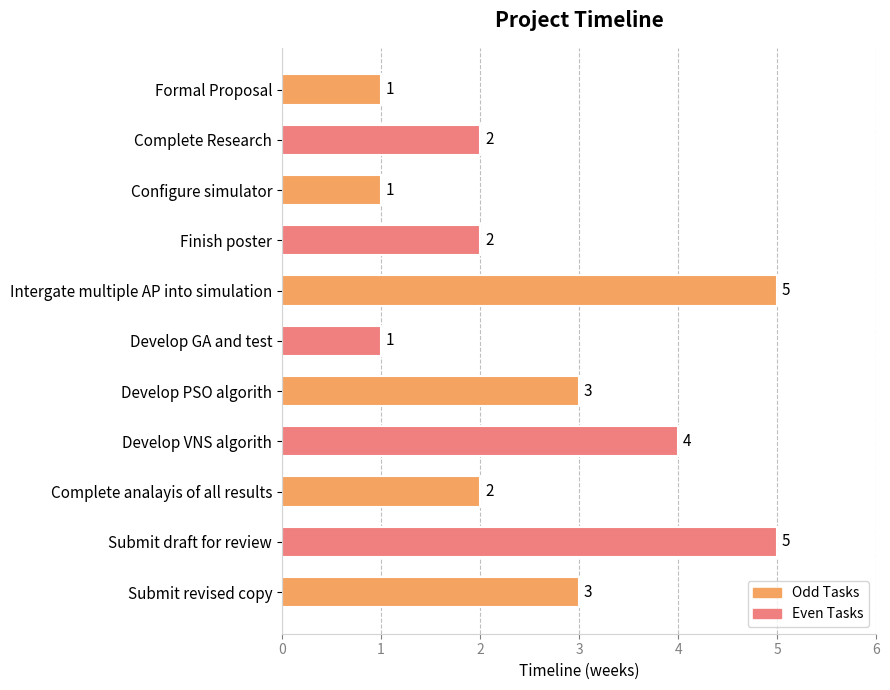

The value at Formal Proposal is 1. True or false?

True